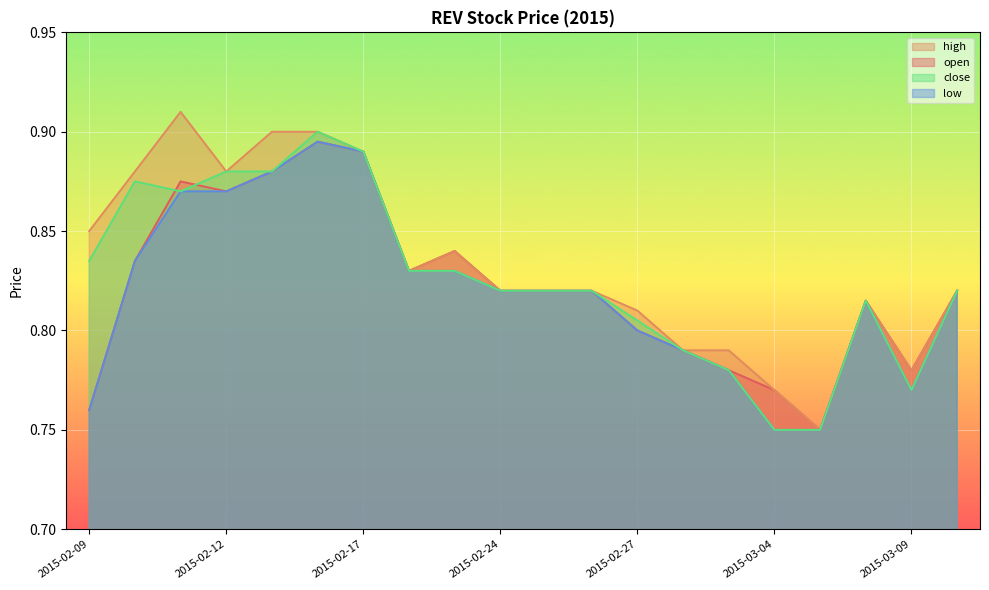

Which category has the lowest value in the high series?

2015-03-05